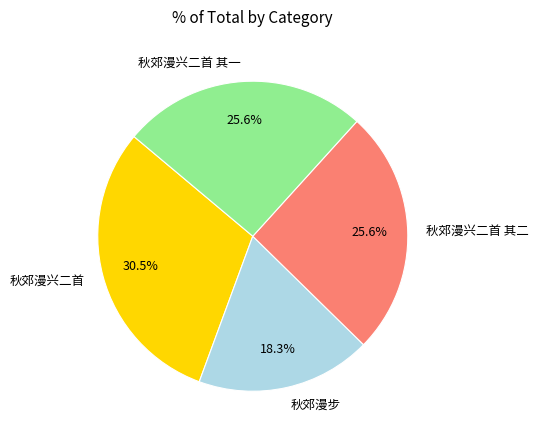

To the nearest percent, what portion does 秋郊漫步 represent?

18%